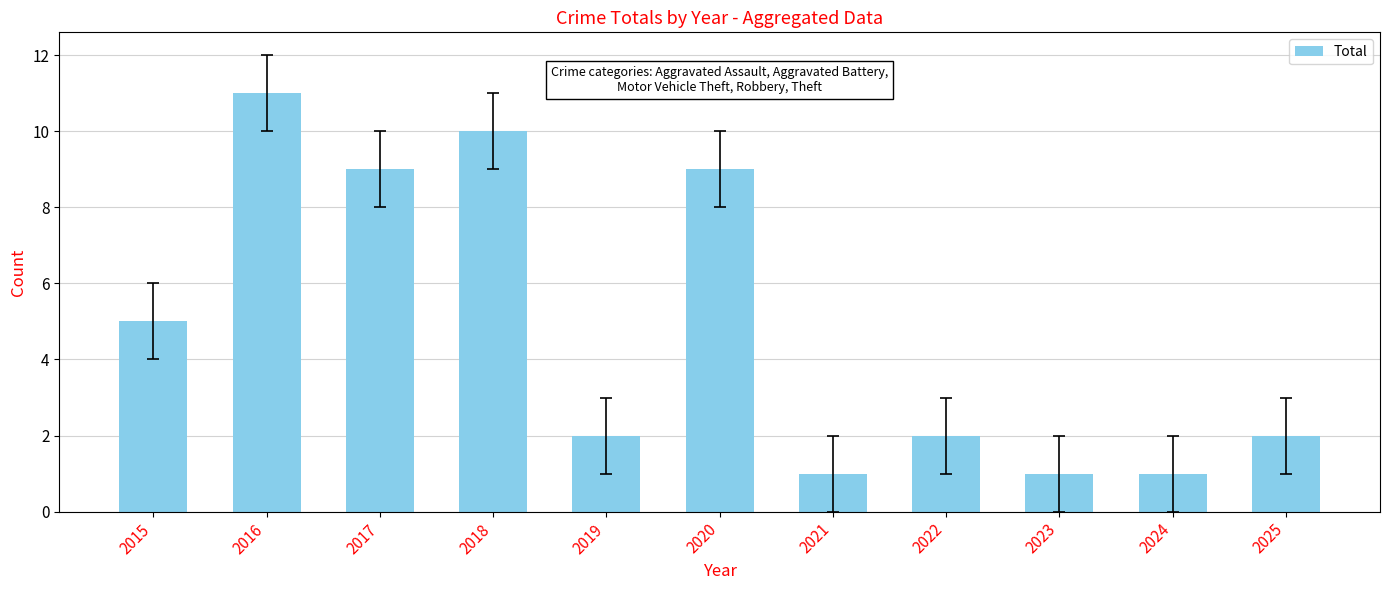

What is the difference between the values at 2020 and 2016?

2